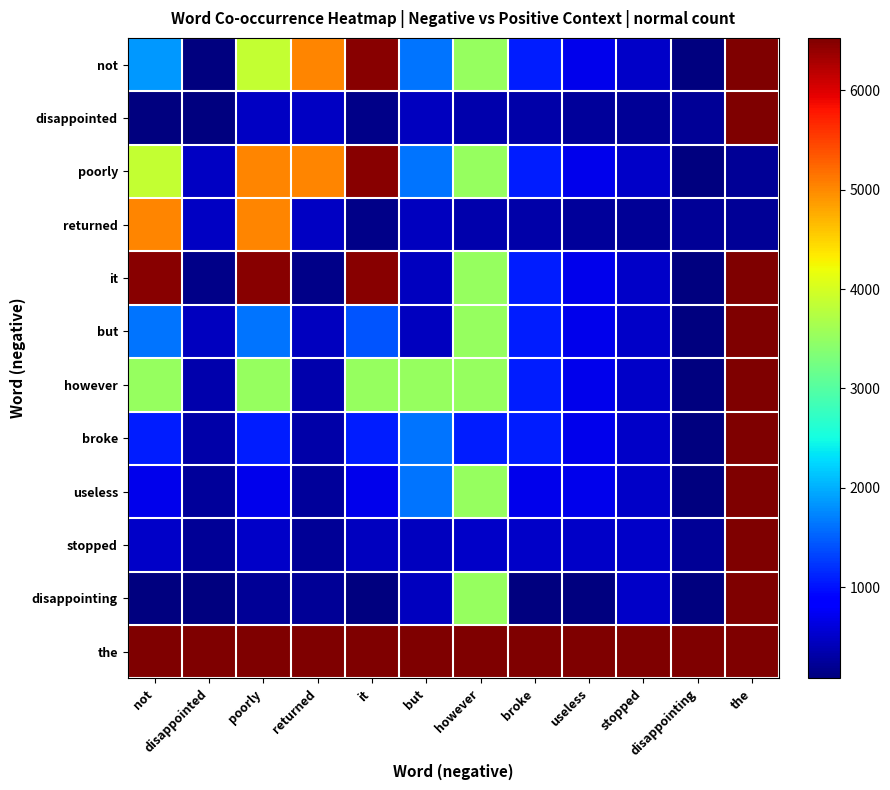

Which series has the widest spread of values?

not